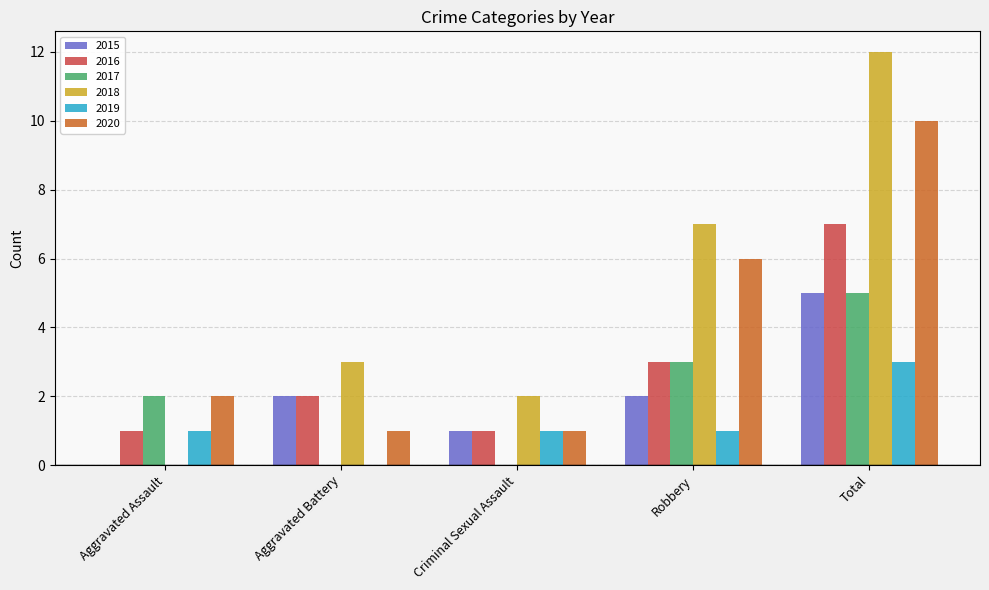

What are all the series names shown in the legend?

2015, 2016, 2017, 2018, 2019, 2020